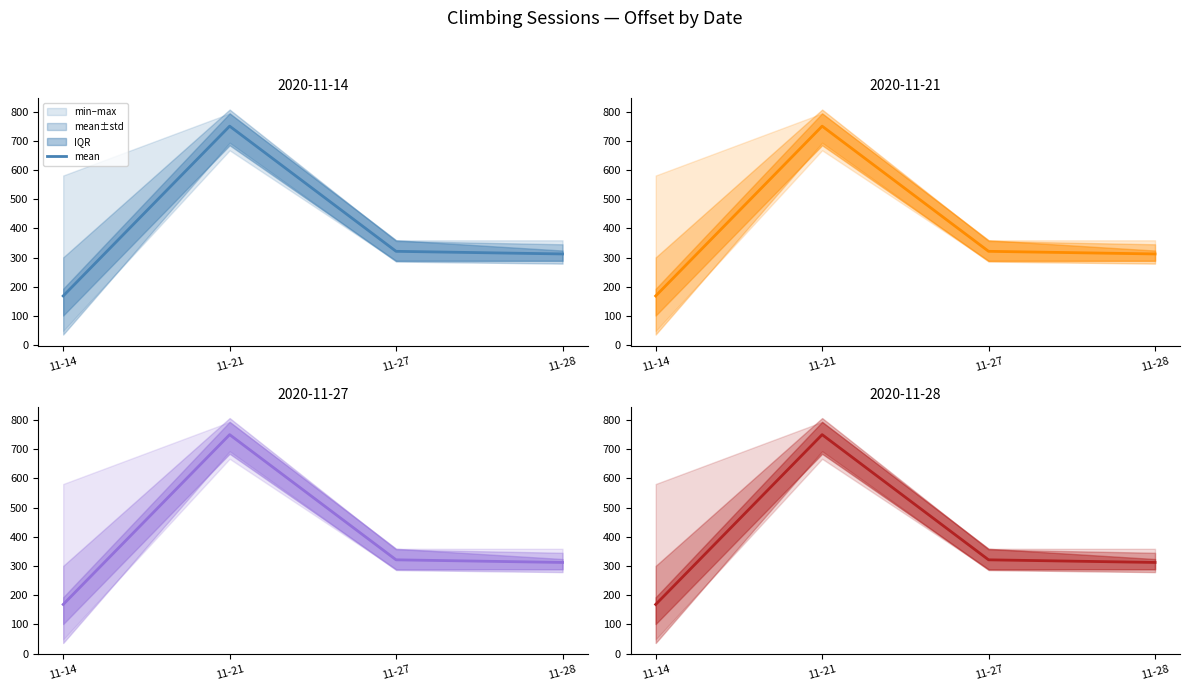

At which category does the chart reach its minimum across all series?

11-14